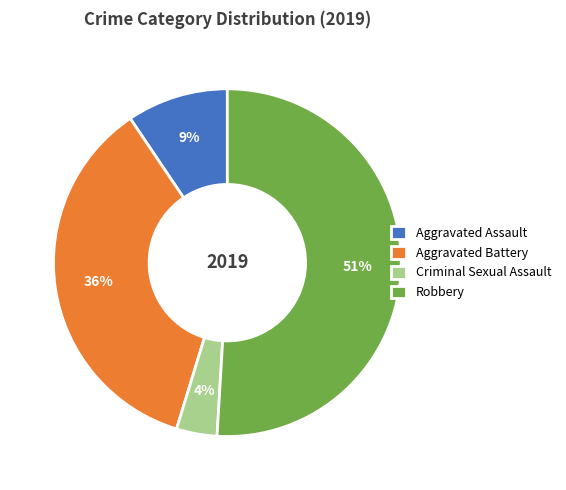

To the nearest percent, what is the difference between the largest and smallest slice percentages?

47%